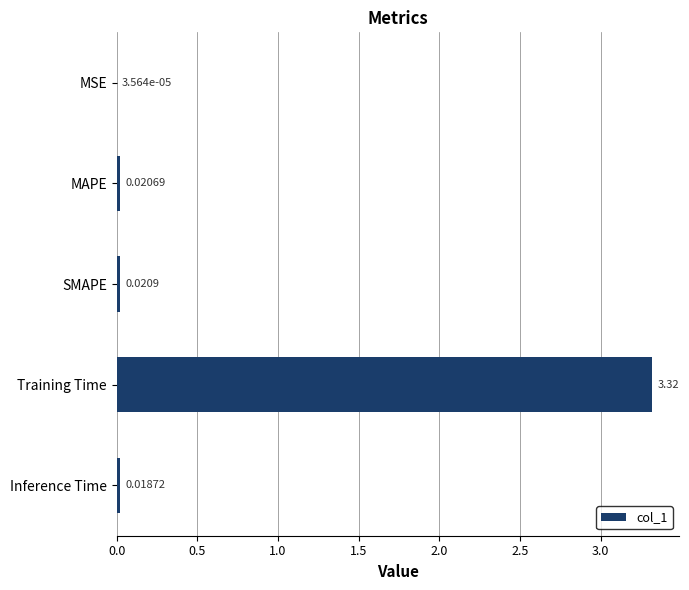

What is the sum of all values?

3.4